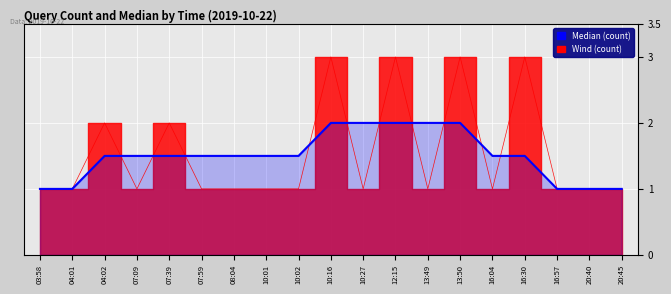

What is the label of the 6th point from the right?

13:50